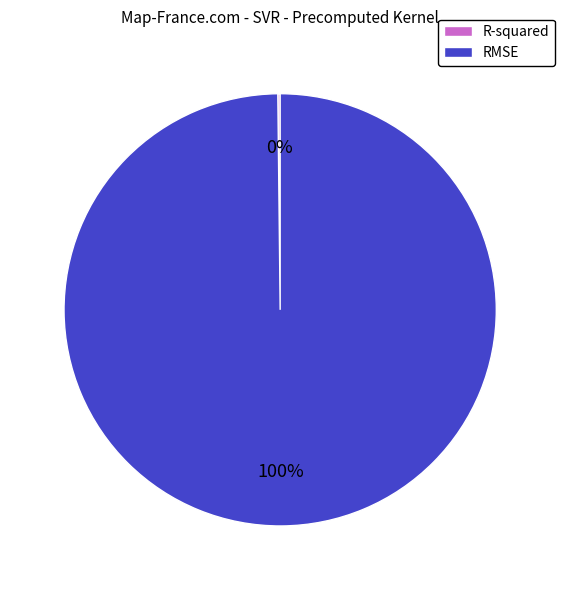

Which slice is the largest?

RMSE